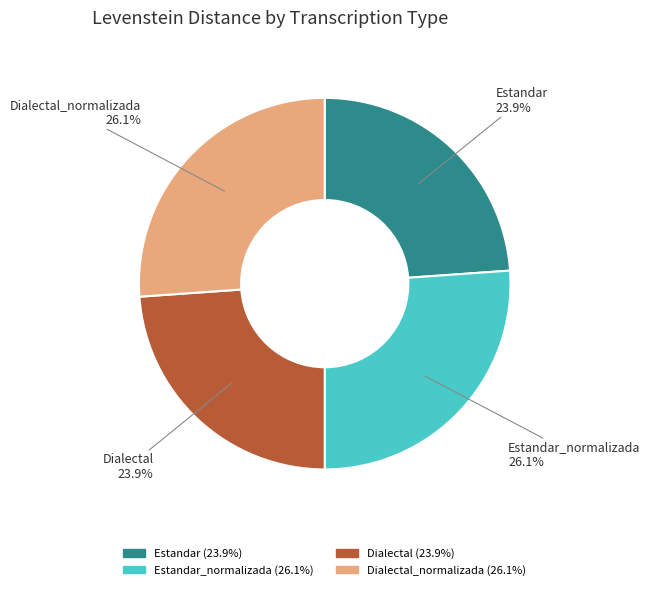

Is there any slice that represents more than half of the pie?

No